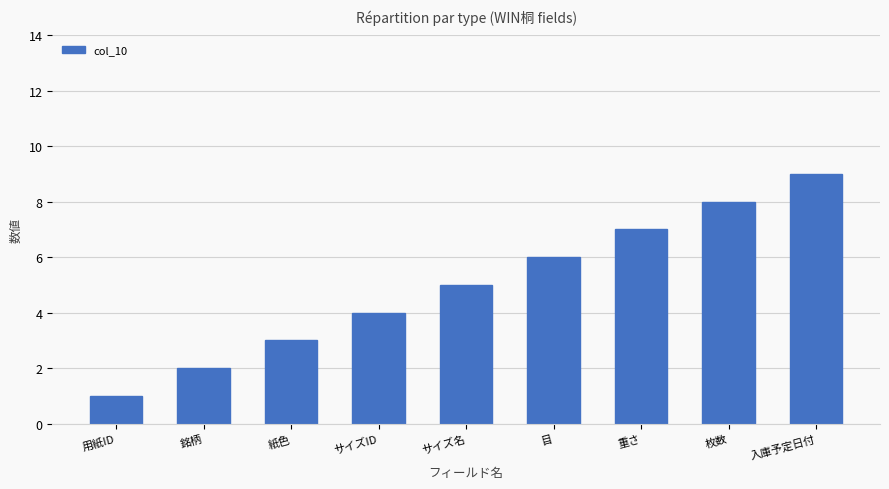

True or false: the data shows 3 at 紙色.

True